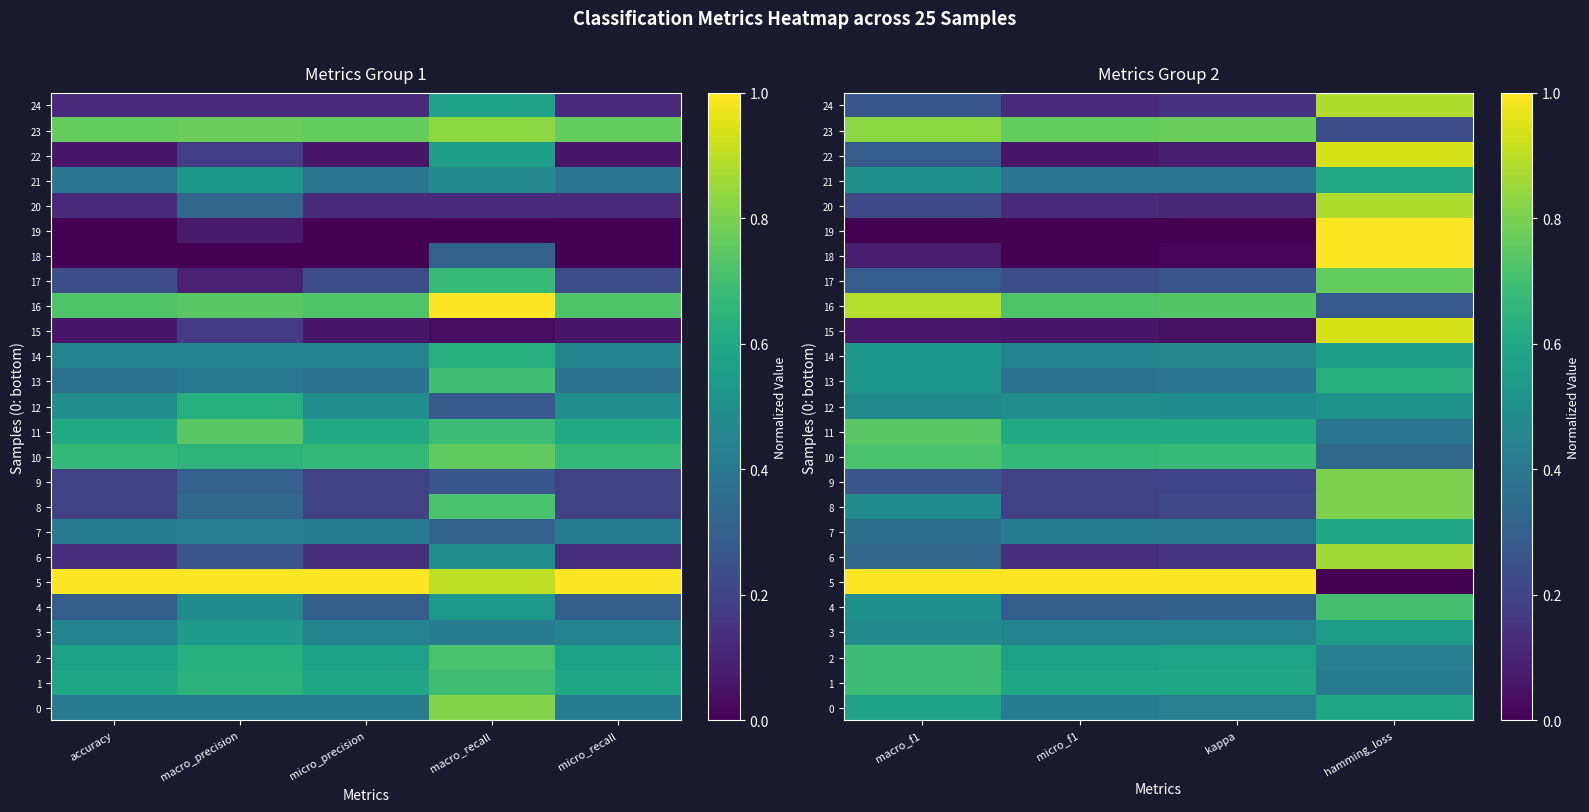

Is it true that 24 equals 0.2 at kappa?

False